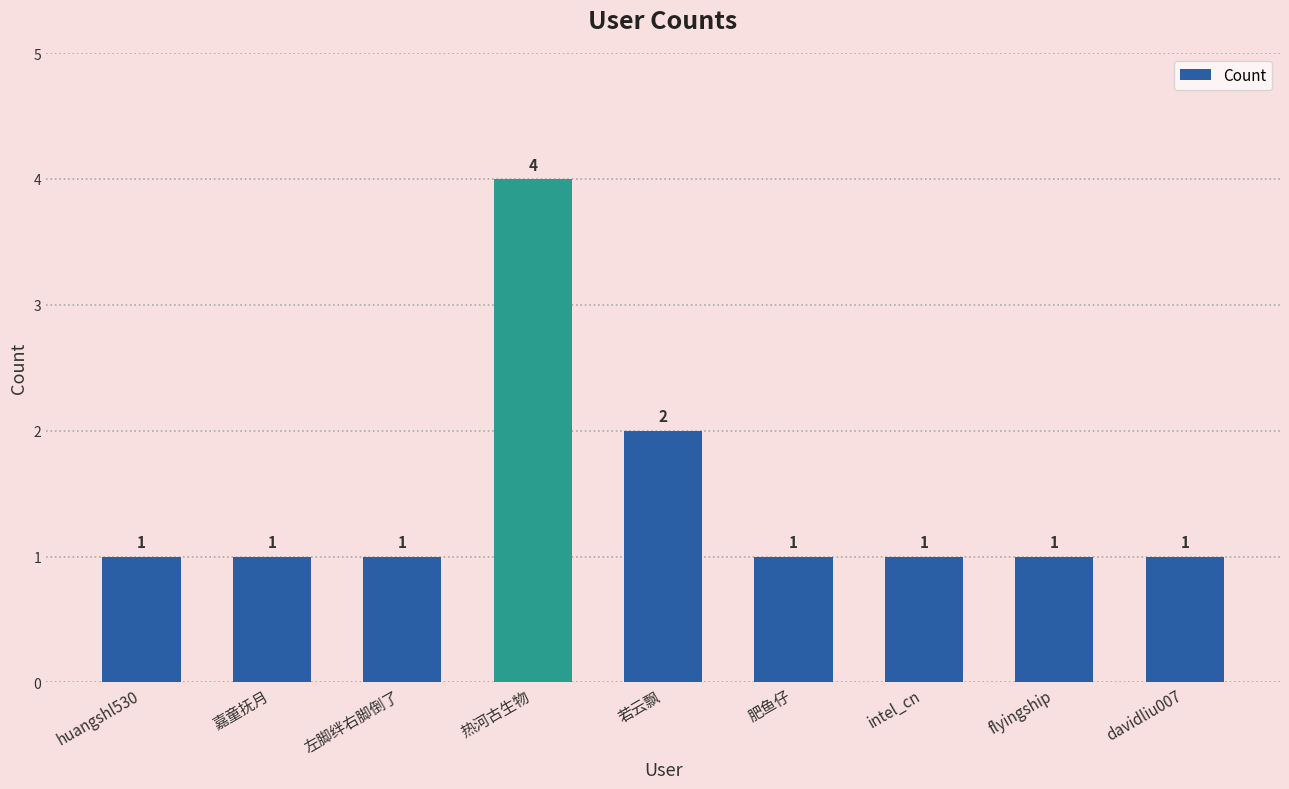

Read the value at 热河古生物.

4